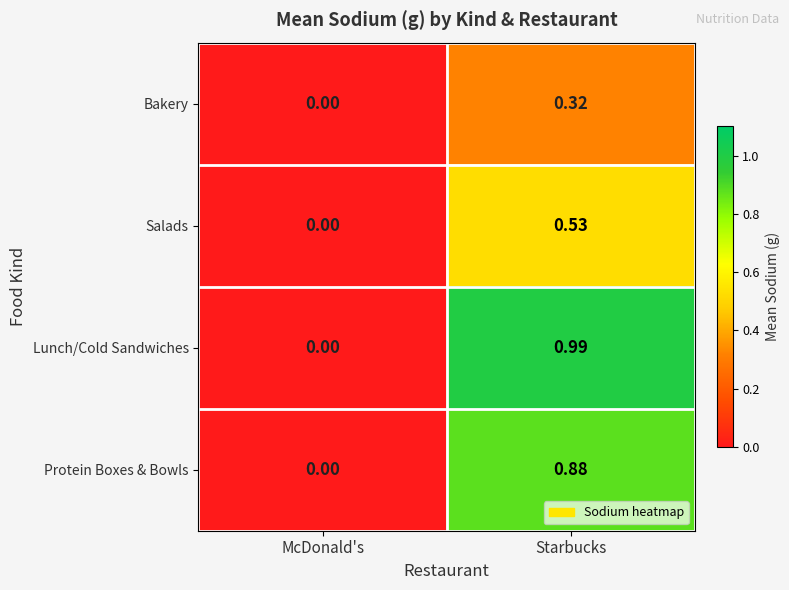

At which label is Lunch/Cold Sandwiches closest to 0?

McDonald's